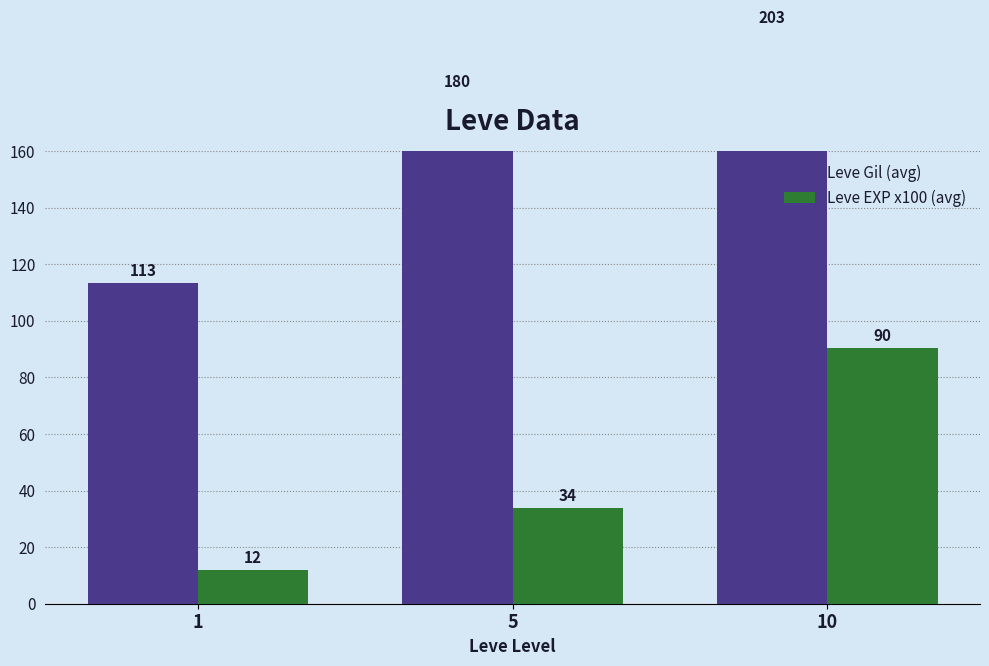

Which series has the largest range (max minus min)?

Leve Gil (avg)